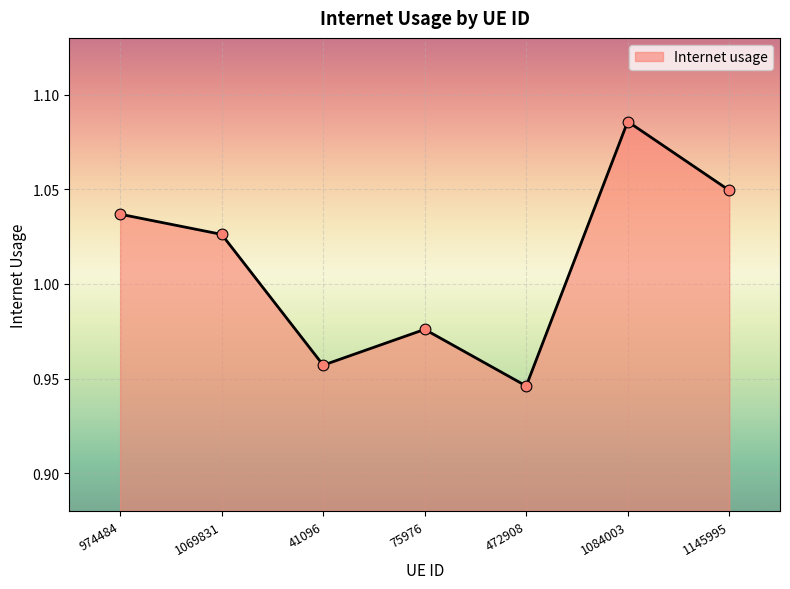

What is the change in value from 75976 to 1145995?

+0.1